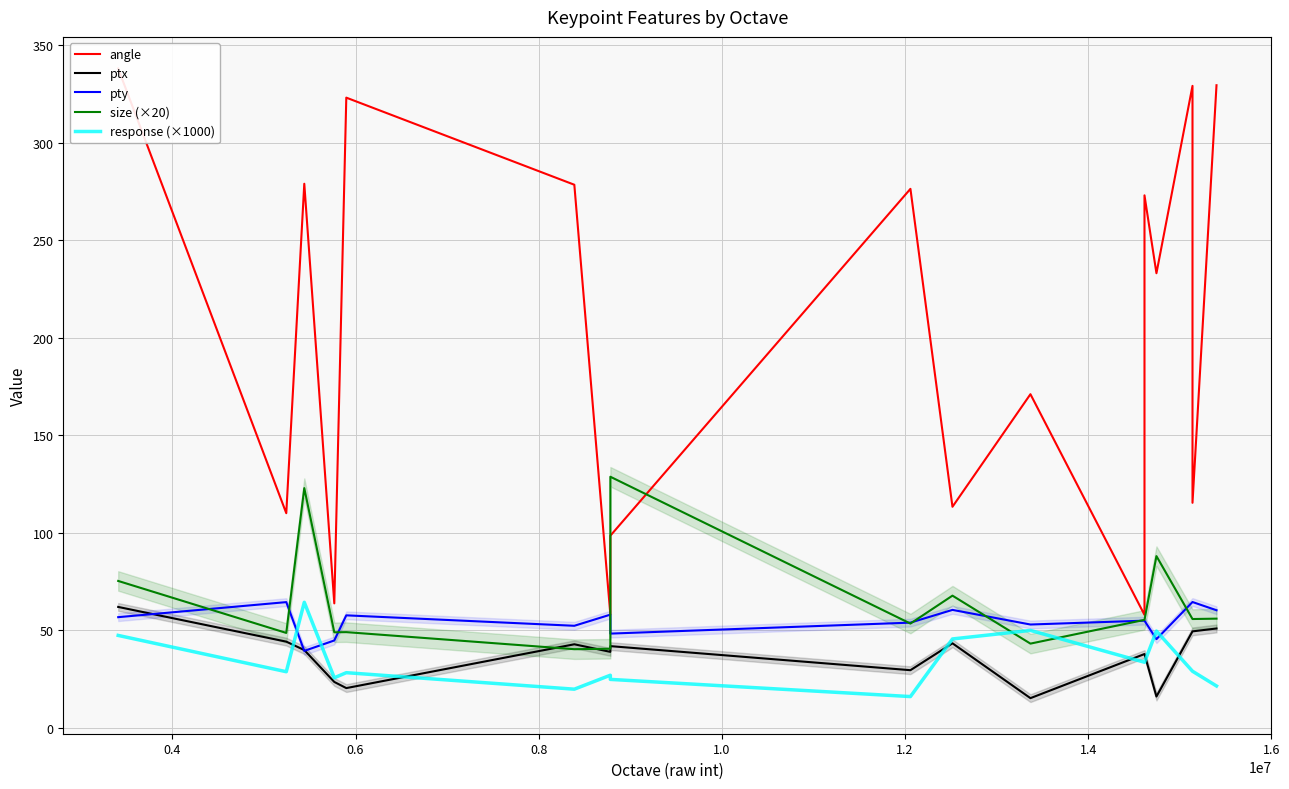

What is the minimum value shown in the chart?

15.2